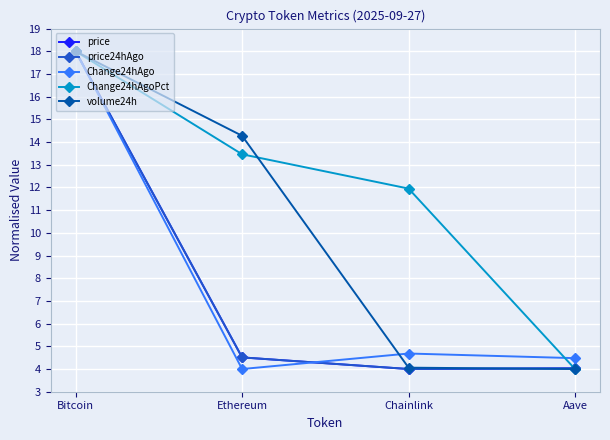

What is the total value across all series at Aave?

20.5